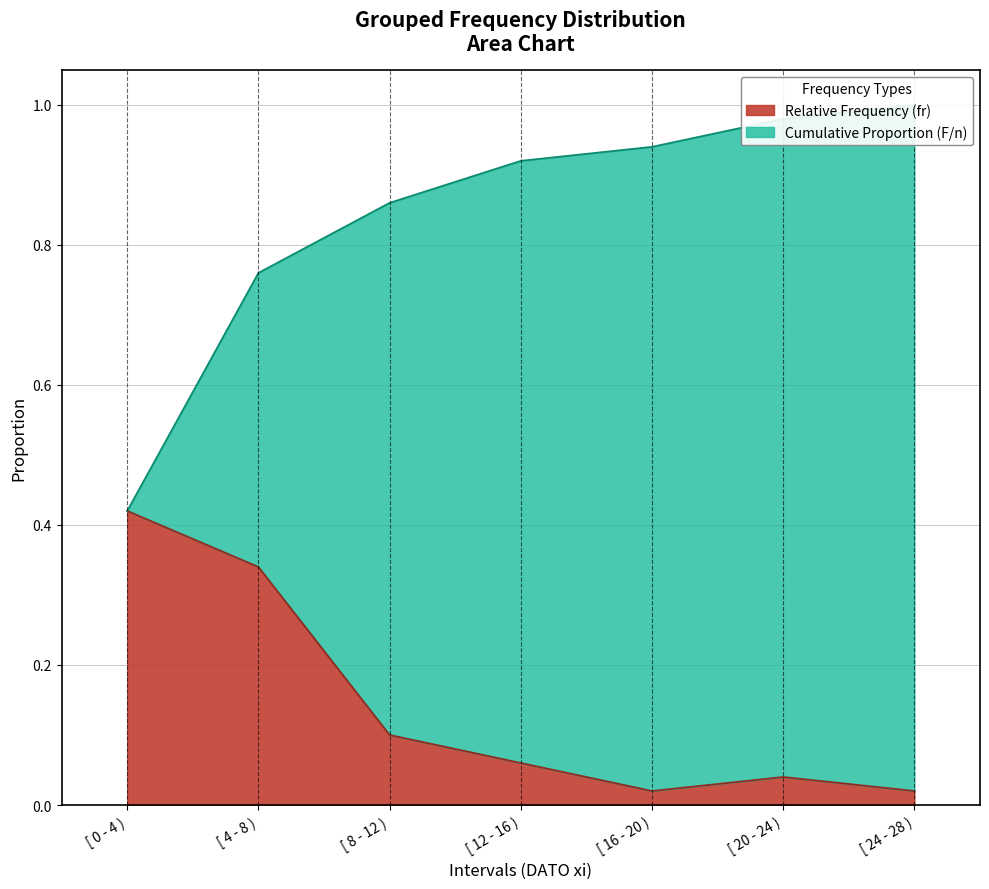

At how many categories does at least one series exceed 0?

7